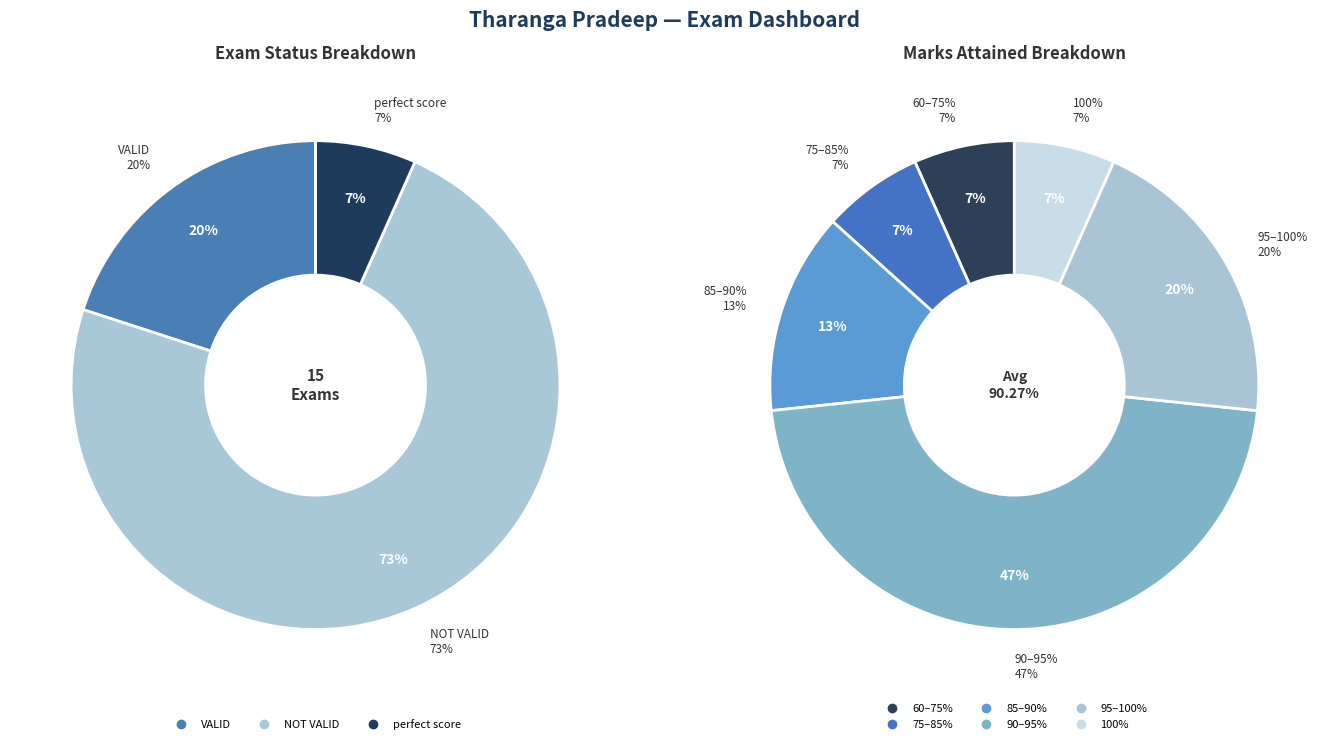

To the nearest percent, what percentage of the pie is NOT VALID?

73%